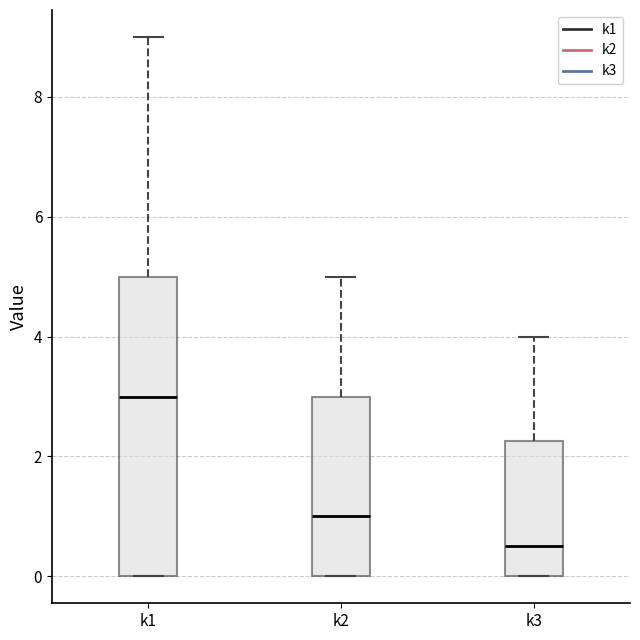

Reading left to right, transcribe this box plot: for each box, give where its median line is, the range the box spans, and where its two whiskers end, as read against the y-axis. The values are not printed on the chart, so give them approximately, as read against the axis.

k1: median 3.0, box 0.0 to 5.0, whiskers 0.0 to 9.0
k2: median 1.0, box 0.0 to 3.0, whiskers 0.0 to 5.0
k3: median 0.6, box 0.0 to 2.2, whiskers 0.0 to 4.0